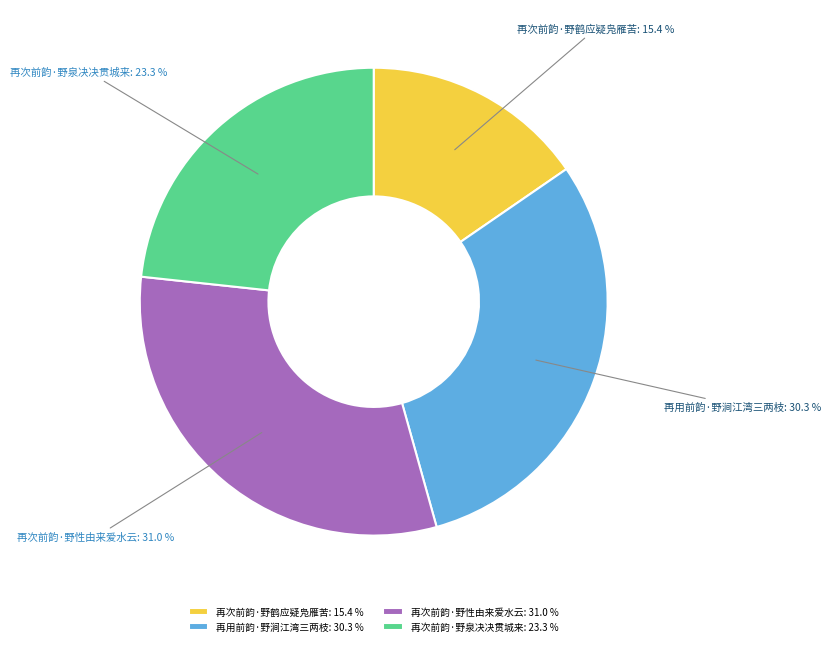

What percentage is NOT represented by 再次前韵·野性由来爱水云?

69.0%